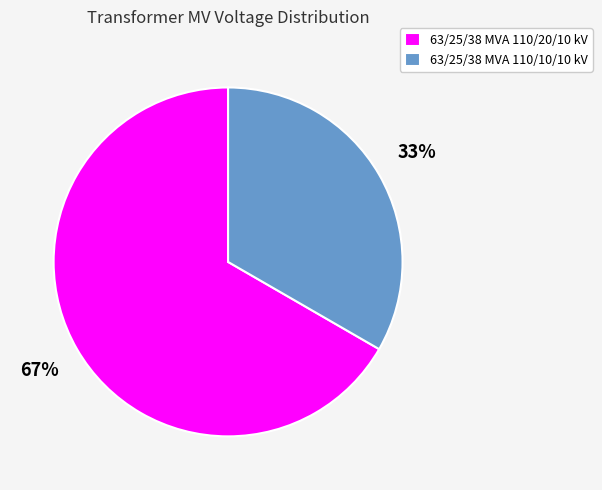

What percentage is the 63/25/38 MVA 110/10/10 kV slice, to the nearest percent?

33%